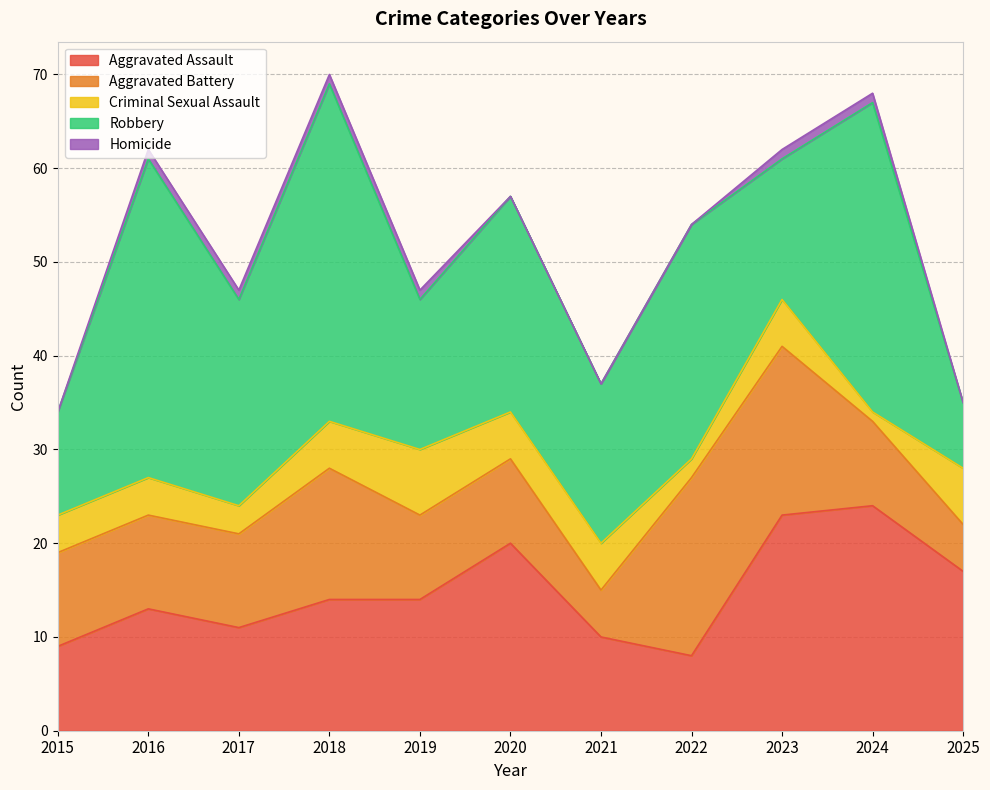

At how many categories does at least one series exceed 15?

10